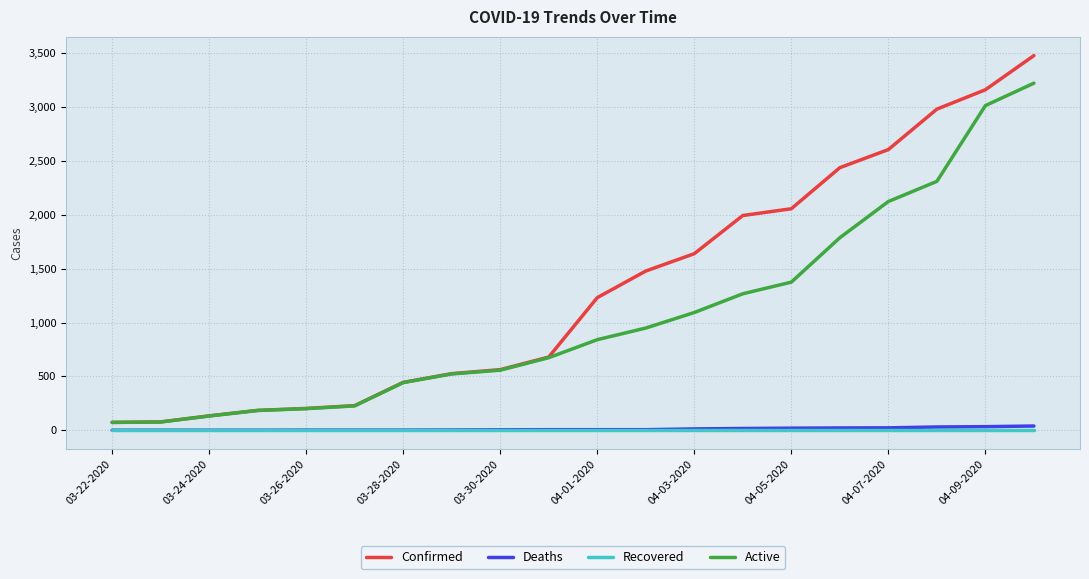

What is the maximum value for Confirmed?

3477